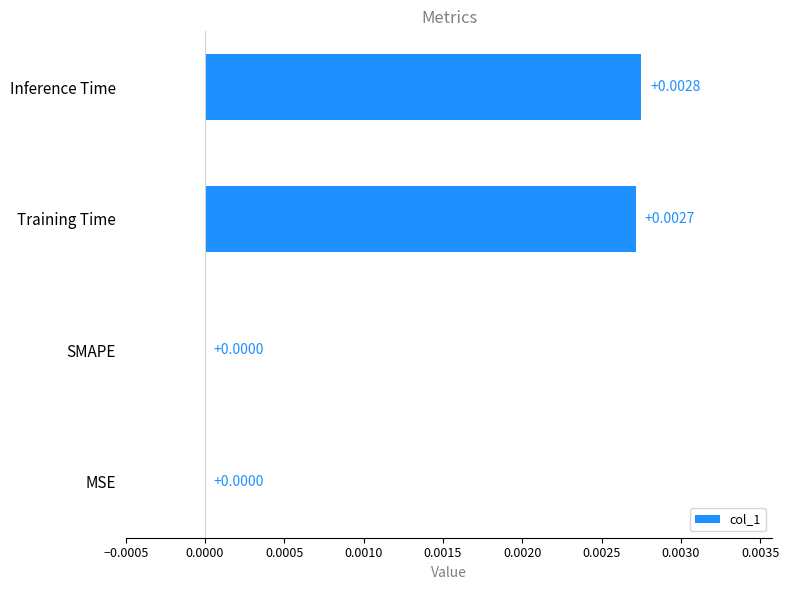

Are the bars horizontal?

Yes